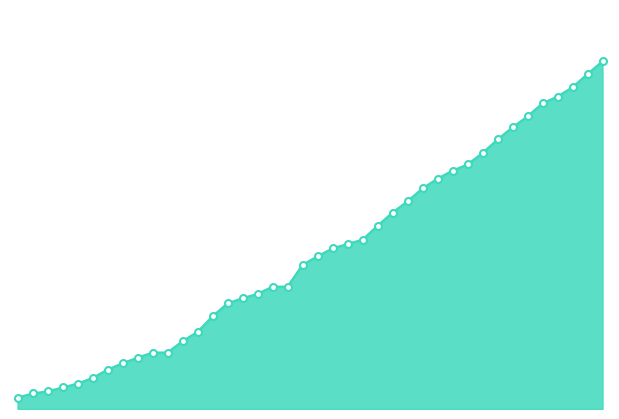

Reading left to right, transcribe all the data shown in this chart.

80	109	124	151	178	218	276	321	360	396	396	476	541	650	741	777	807	858	858	1011	1071	1126	1157	1187	1285	1377	1456	1547	1615	1671	1714	1795	1889	1975	2051	2144	2190	2256	2348	2438